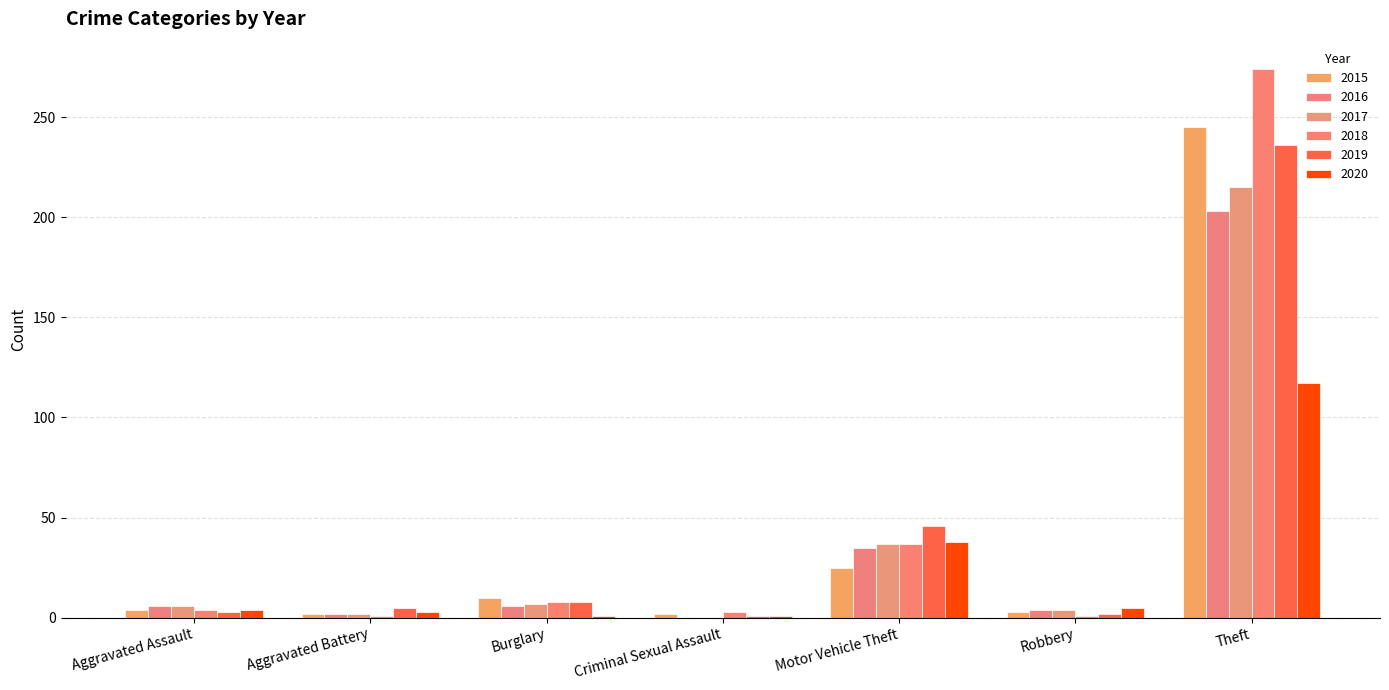

What is the difference between the 2017 values at Robbery and Criminal Sexual Assault?

4